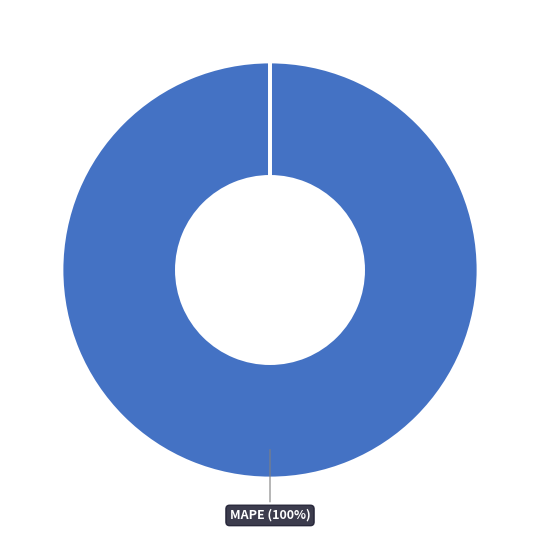

How many slices are in this pie chart?

4